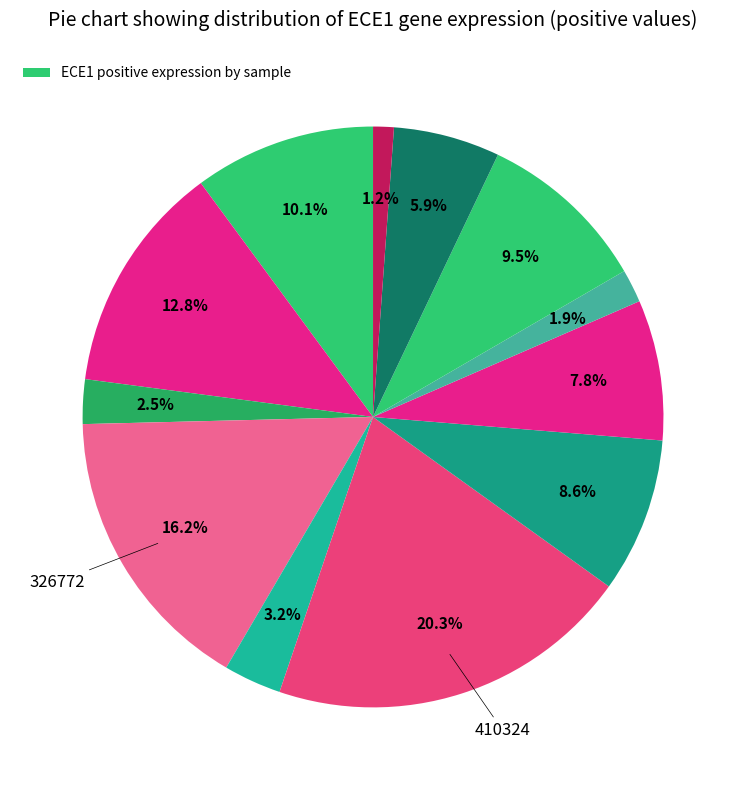

Which category has the smallest portion of the pie?

740266